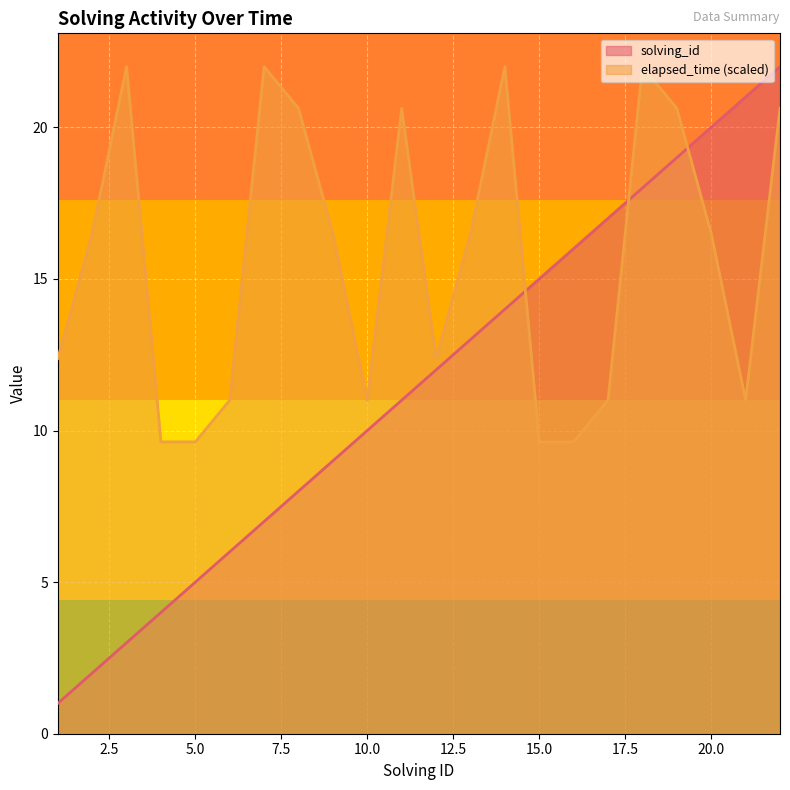

How many data points in solving_id are above 12?

10